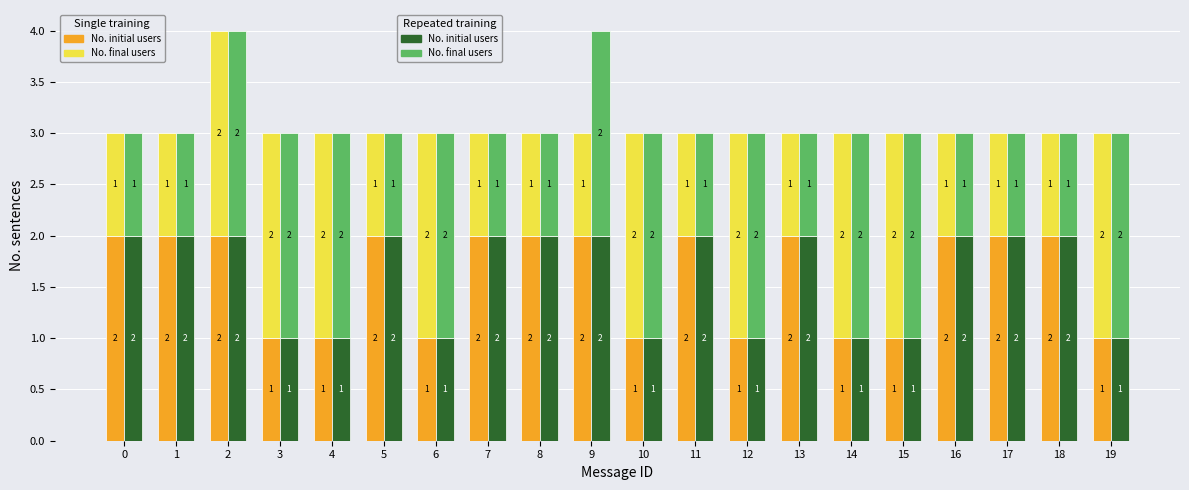

The value of No. final users at 12 is 2. True or false?

True